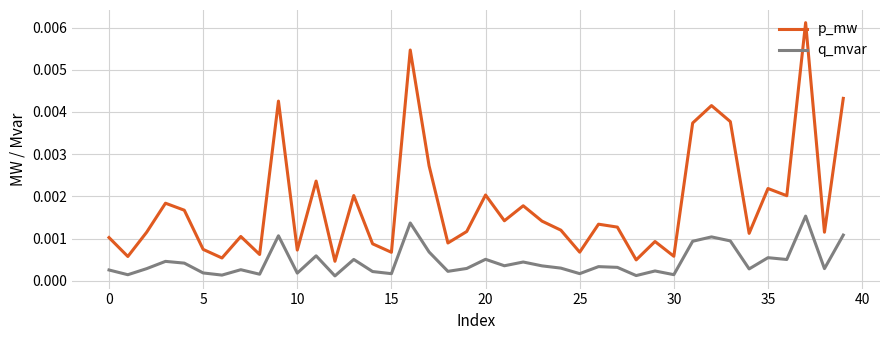

True or false: q_mvar and p_mw intersect in this chart.

False